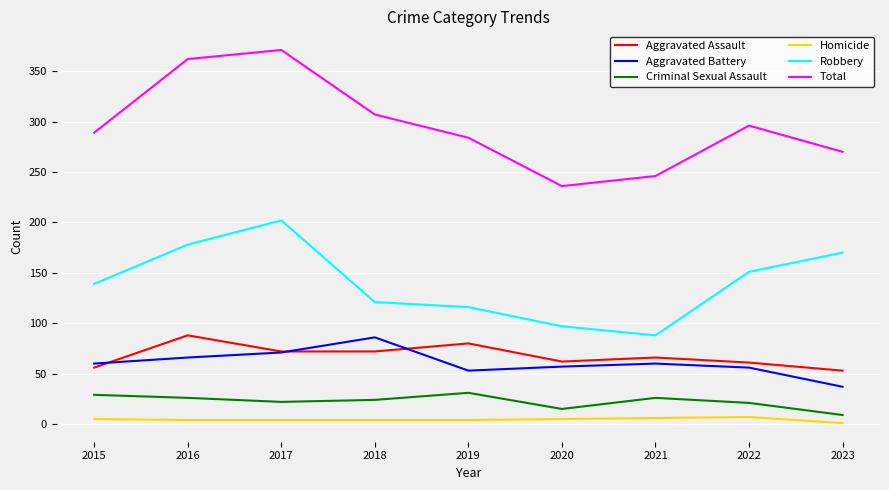

Where is the first local minimum for Total?

2020